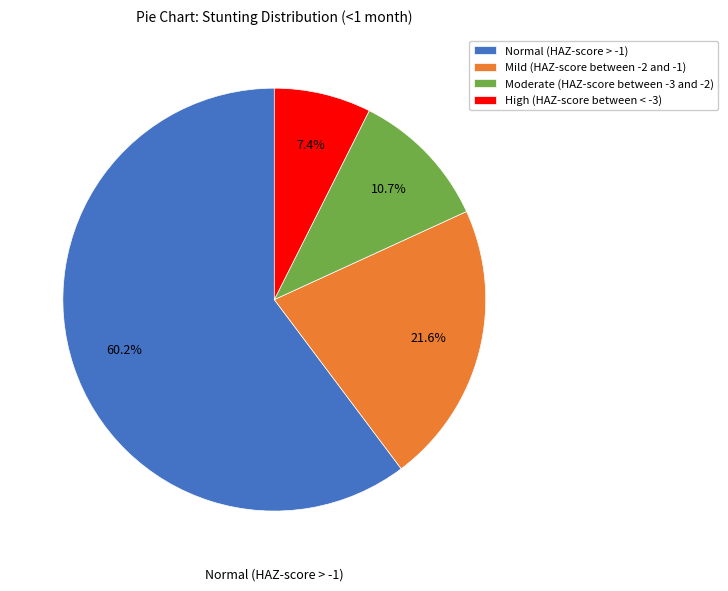

The High (HAZ-score between < -3) slice represents 19% of the pie. True or false?

False